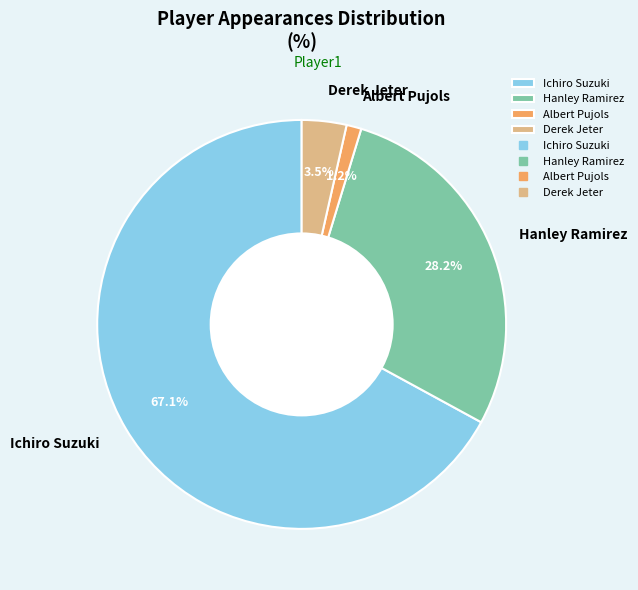

Rank the categories by value from highest to lowest.

Ichiro Suzuki, Hanley Ramirez, Derek Jeter, Albert Pujols